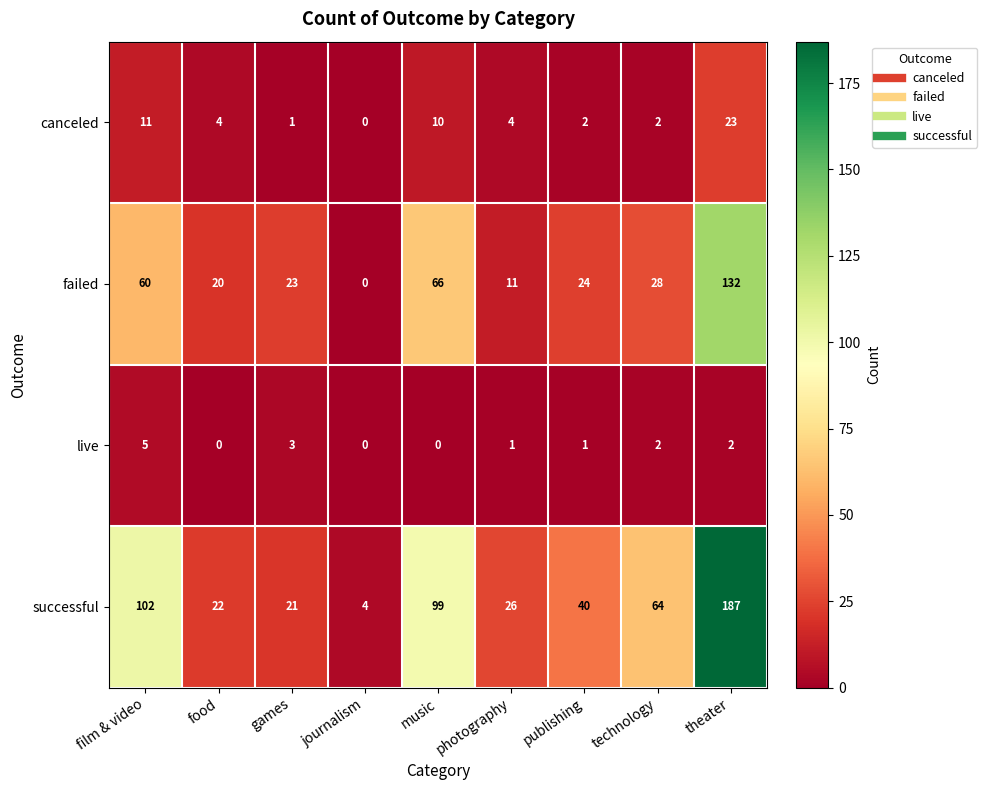

At which category is the sum across all series the highest?

theater